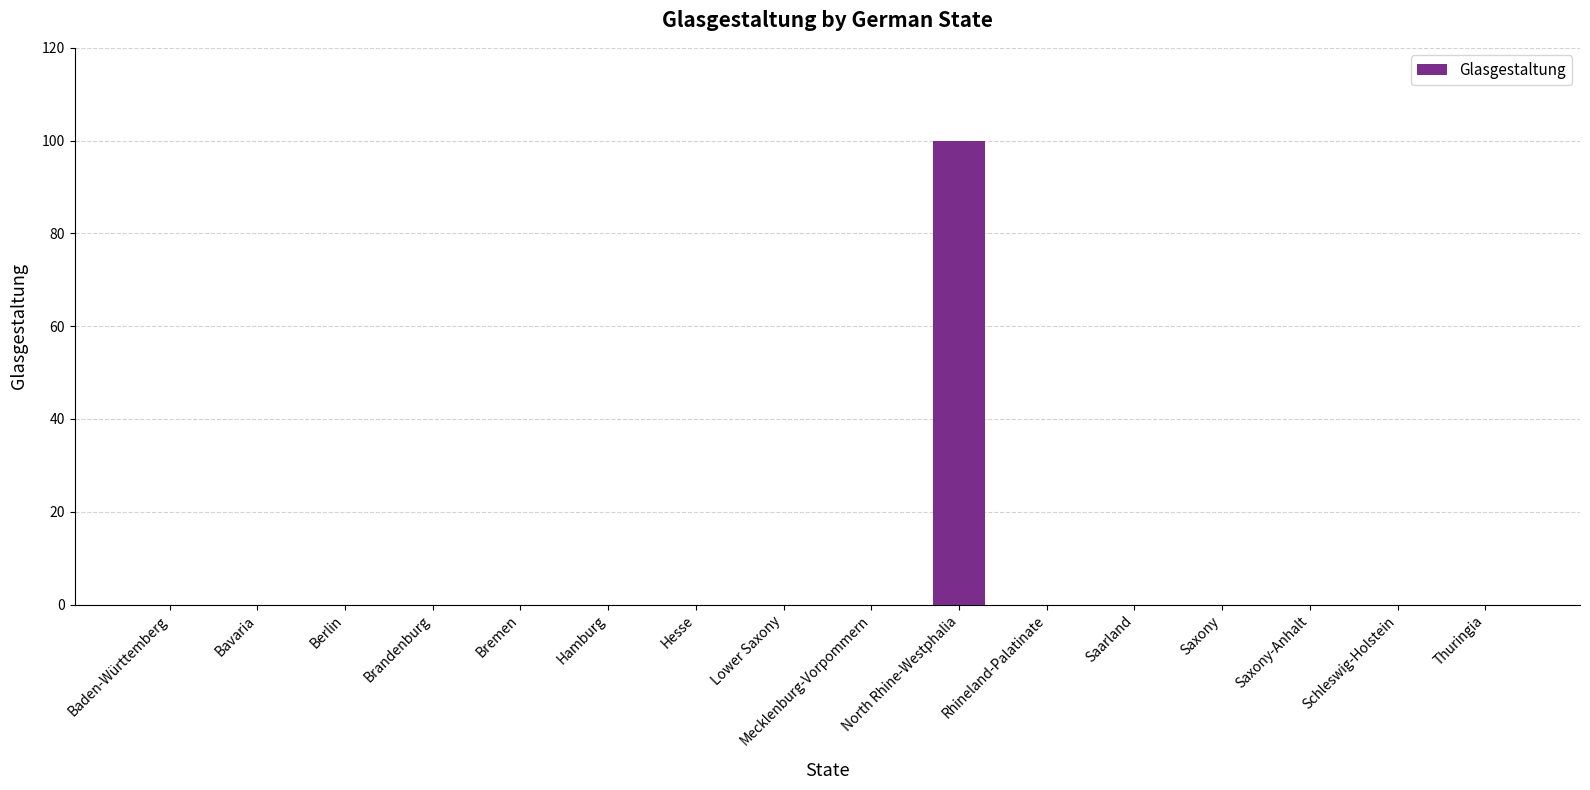

Are the bars horizontal?

No